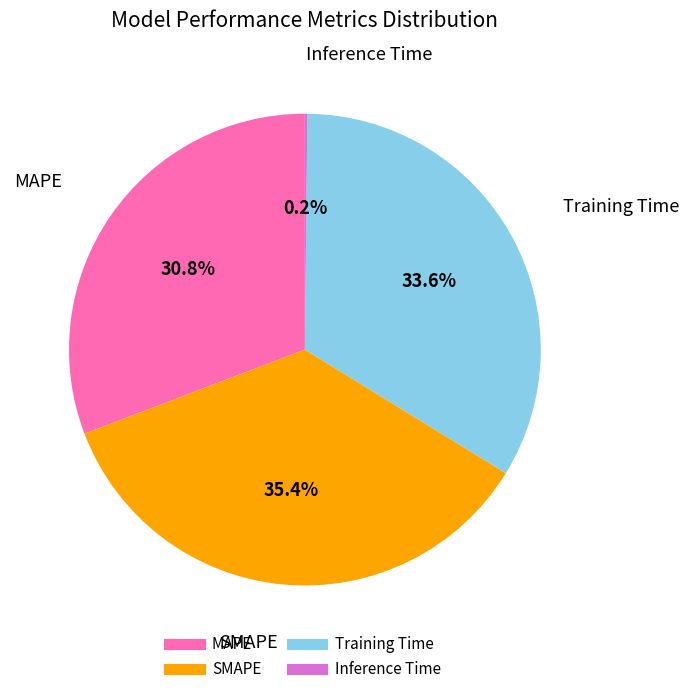

Is there any slice that represents more than half of the pie?

No